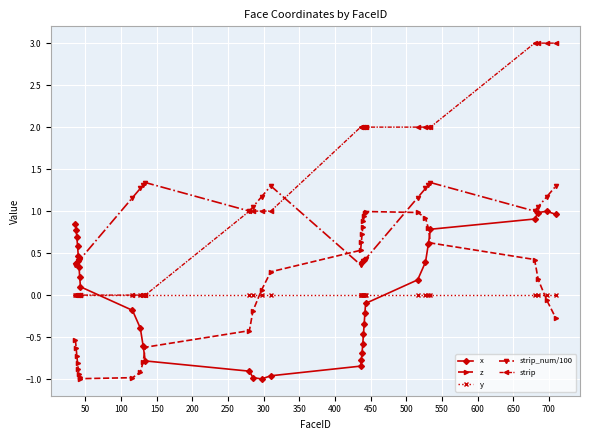

Which series has the largest total across all categories?

strip